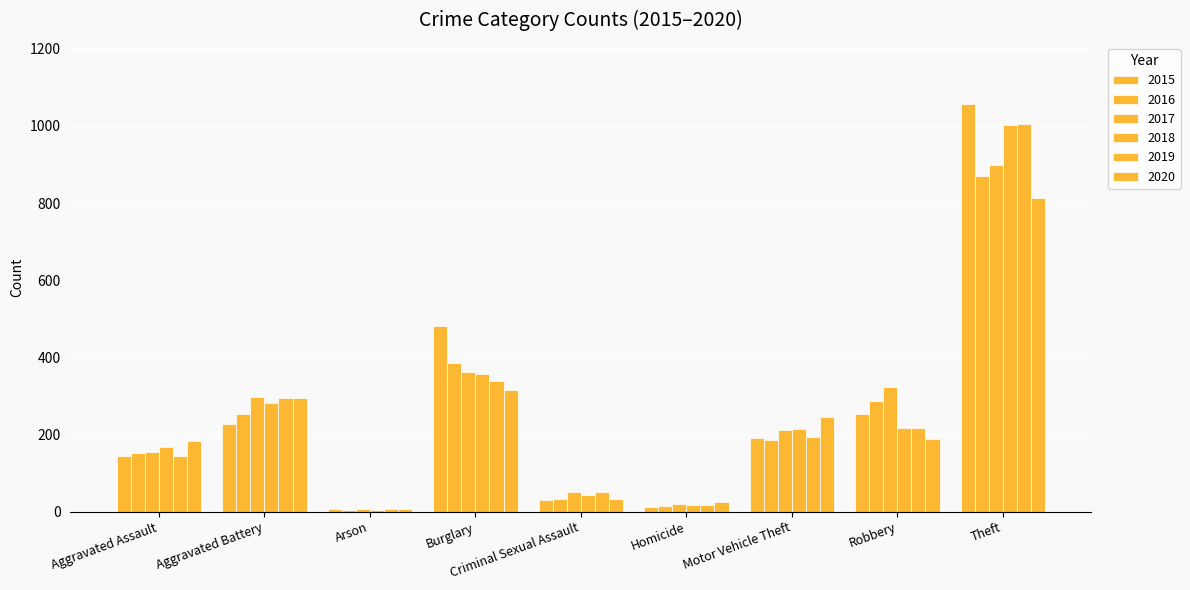

Reading left to right, transcribe all the data shown in this chart.

2015: Aggravated Assault=144	Aggravated Battery=228	Arson=8	Burglary=482	Criminal Sexual Assault=31	Homicide=13	Motor Vehicle Theft=190	Robbery=254	Theft=1057
2016: Aggravated Assault=151	Aggravated Battery=252	Arson=5	Burglary=385	Criminal Sexual Assault=32	Homicide=16	Motor Vehicle Theft=187	Robbery=288	Theft=871
2017: Aggravated Assault=155	Aggravated Battery=298	Arson=6	Burglary=361	Criminal Sexual Assault=50	Homicide=21	Motor Vehicle Theft=211	Robbery=324	Theft=898
2018: Aggravated Assault=167	Aggravated Battery=281	Arson=5	Burglary=358	Criminal Sexual Assault=43	Homicide=18	Motor Vehicle Theft=215	Robbery=216	Theft=1003
2019: Aggravated Assault=144	Aggravated Battery=296	Arson=7	Burglary=340	Criminal Sexual Assault=51	Homicide=17	Motor Vehicle Theft=193	Robbery=217	Theft=1005
2020: Aggravated Assault=183	Aggravated Battery=296	Arson=8	Burglary=315	Criminal Sexual Assault=32	Homicide=24	Motor Vehicle Theft=246	Robbery=189	Theft=813